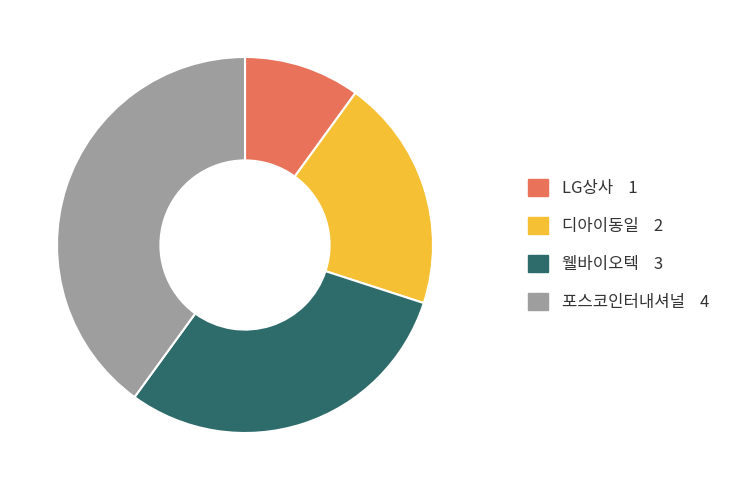

Which has a higher value, LG상사 or 포스코인터내셔널?

포스코인터내셔널